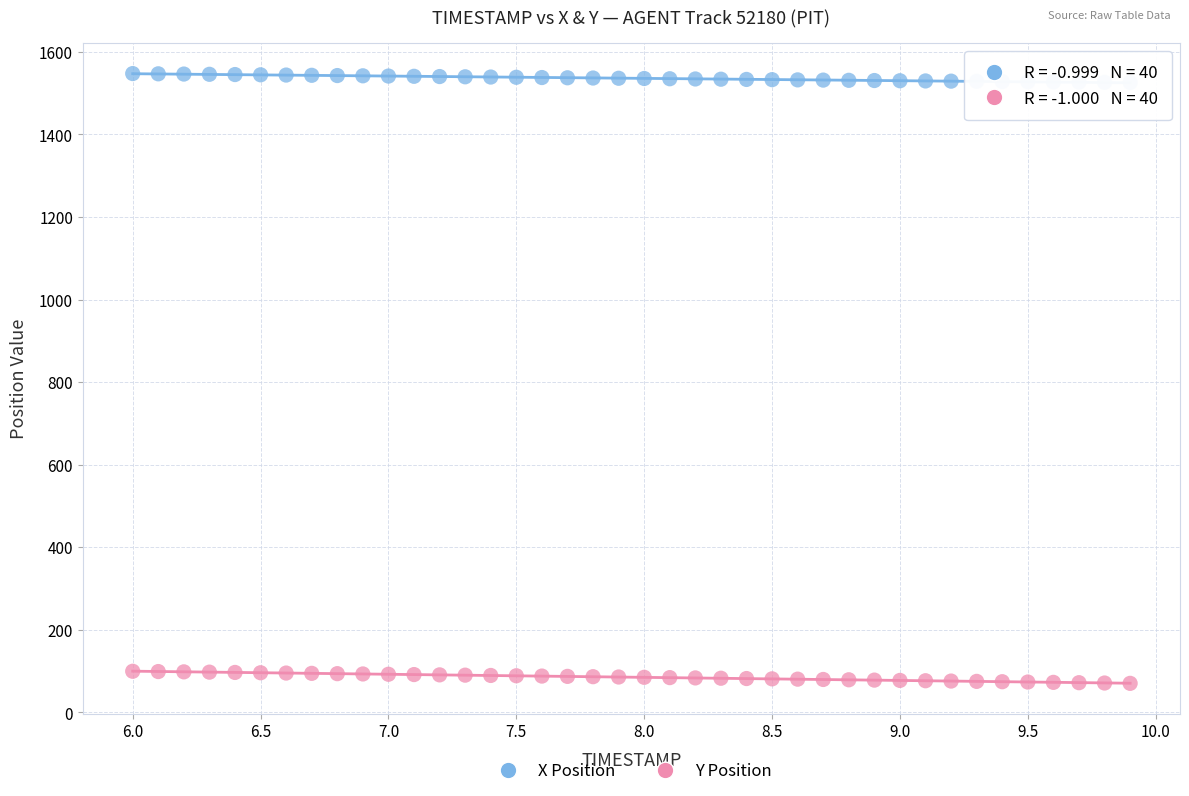

What are all the series names shown in the legend?

X Position, Y Position